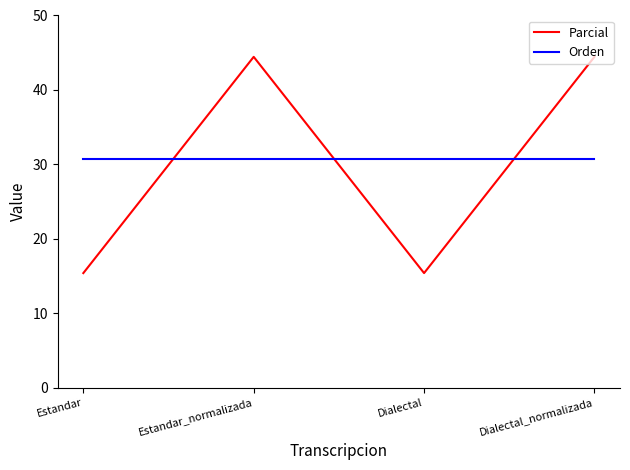

What position from the right is Dialectal_normalizada?

1